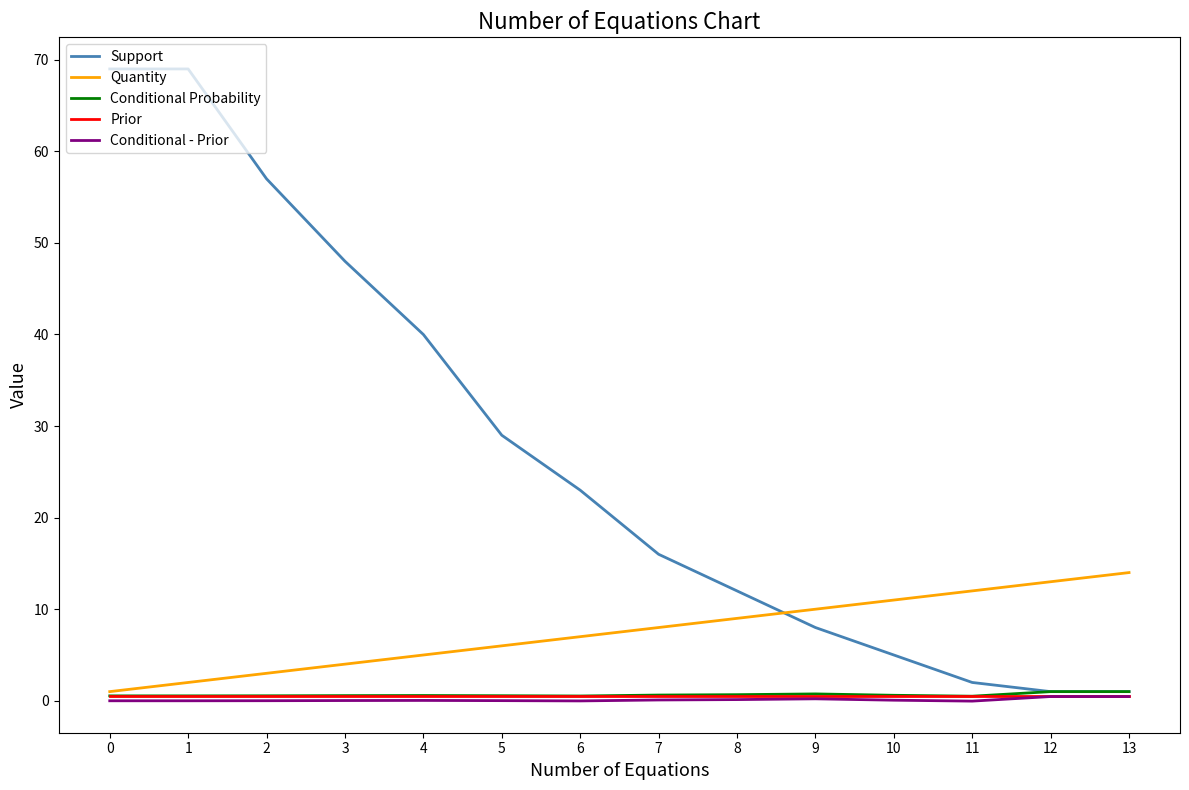

Which series has the largest total across all categories?

Support